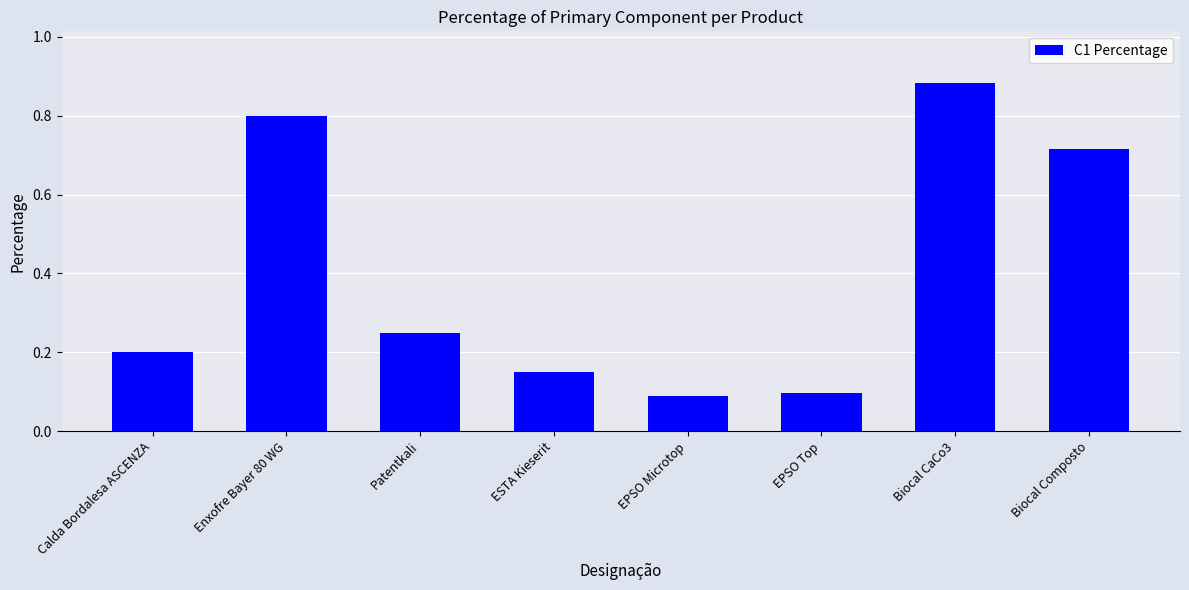

What is the sum of the values at Biocal CaCo3 and Biocal Composto?

1.6